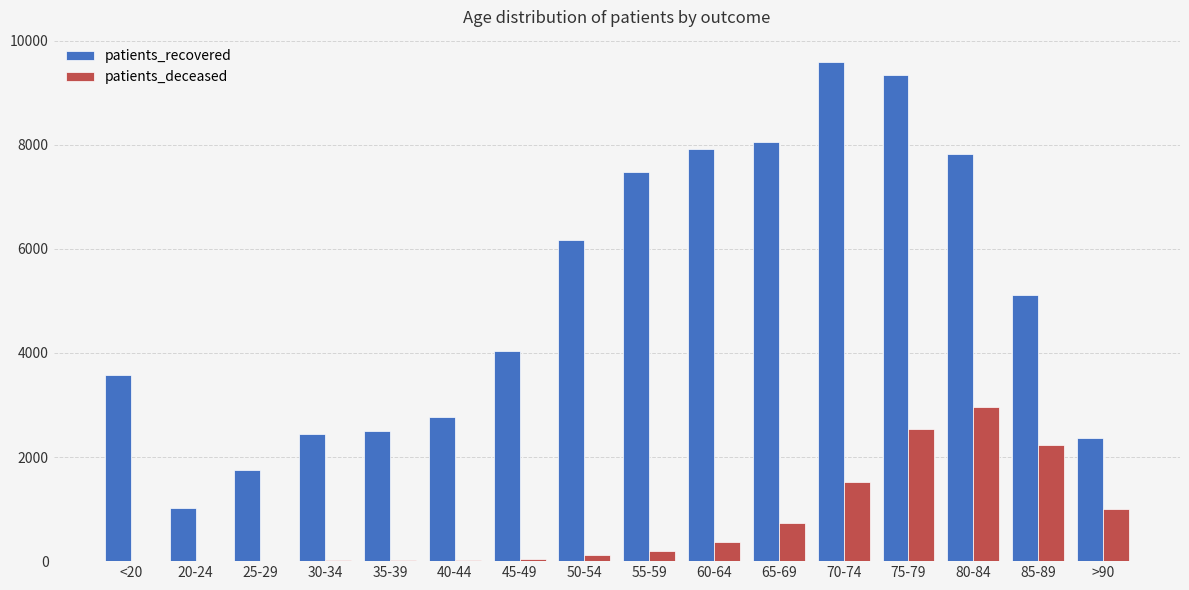

At which label is patients_recovered closest to 5309?

85-89